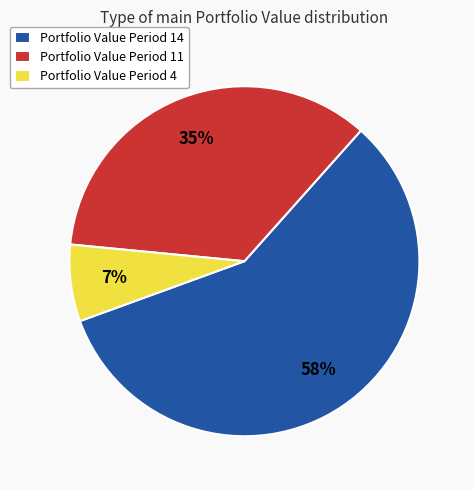

Do Portfolio Value Period 14 and Portfolio Value Period 4 together represent more than half of the pie?

Yes